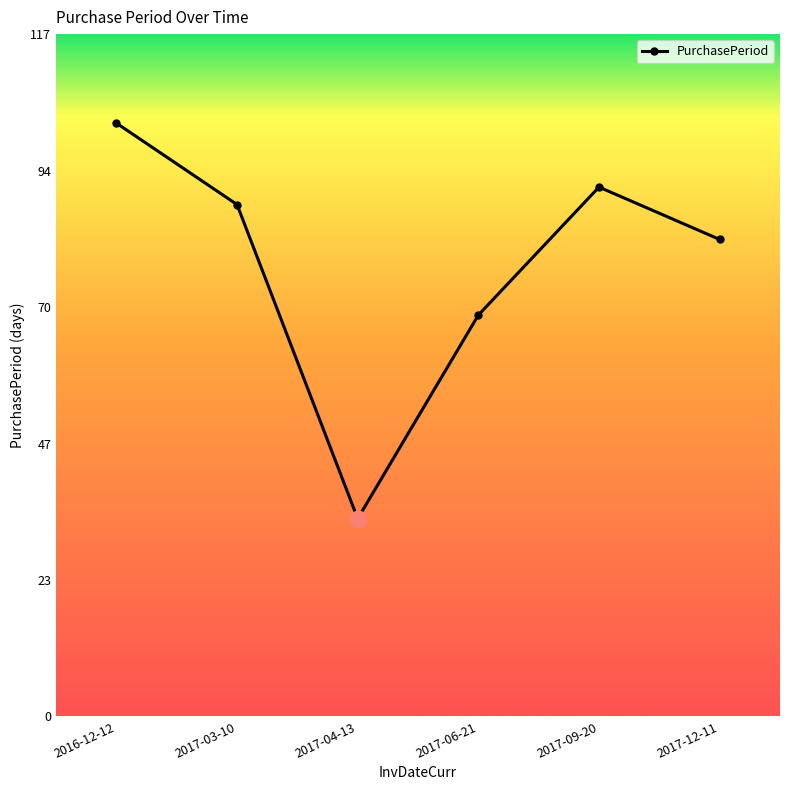

How many series are shown in this chart?

1